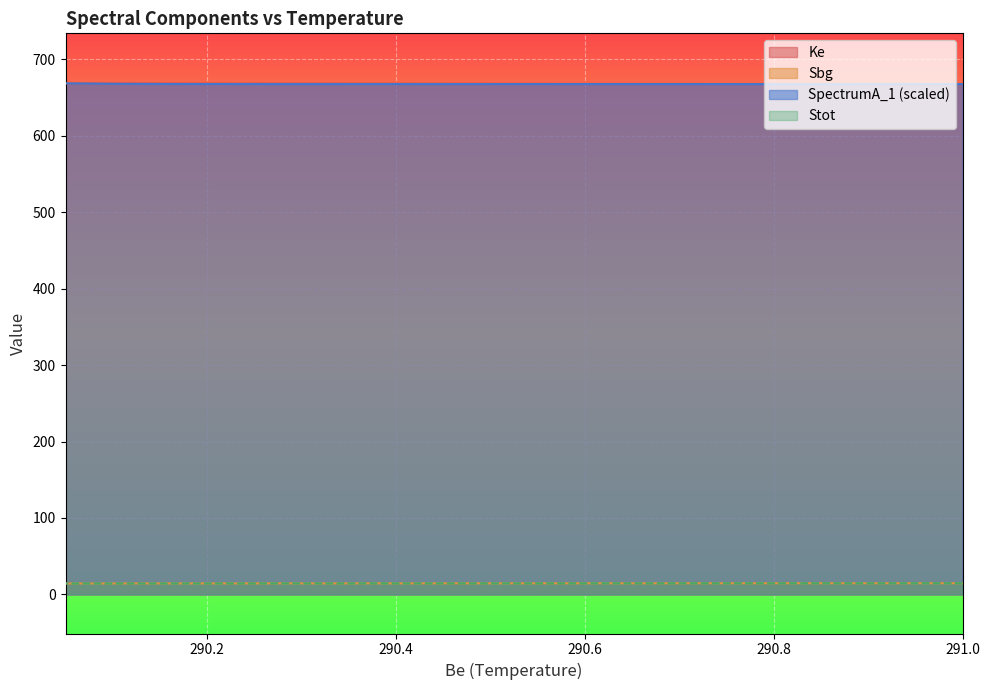

Which series has the widest spread of values?

Ke